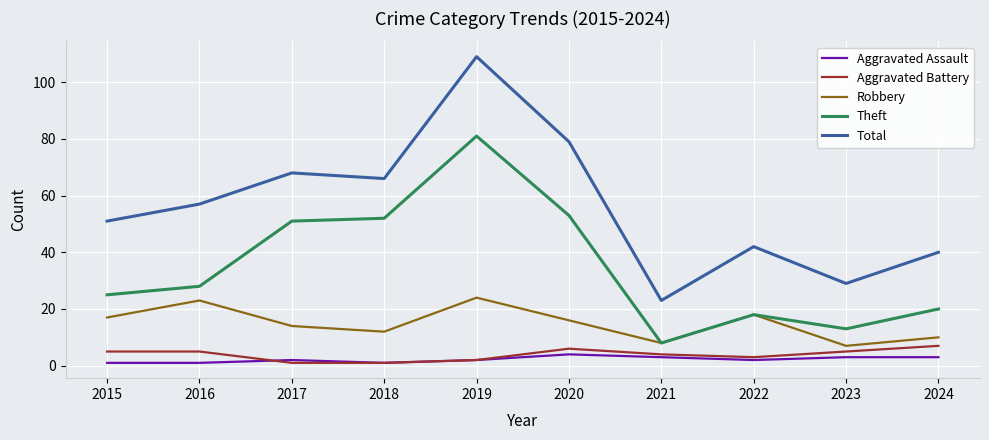

Reading right to left, list all the values displayed in this chart.

Aggravated Assault: 2024=3	2023=3	2022=2	2021=3	2020=4	2019=2	2018=1	2017=2	2016=1	2015=1
Aggravated Battery: 2024=7	2023=5	2022=3	2021=4	2020=6	2019=2	2018=1	2017=1	2016=5	2015=5
Robbery: 2024=10	2023=7	2022=18	2021=8	2020=16	2019=24	2018=12	2017=14	2016=23	2015=17
Theft: 2024=20	2023=13	2022=18	2021=8	2020=53	2019=81	2018=52	2017=51	2016=28	2015=25
Total: 2024=40	2023=29	2022=42	2021=23	2020=79	2019=109	2018=66	2017=68	2016=57	2015=51